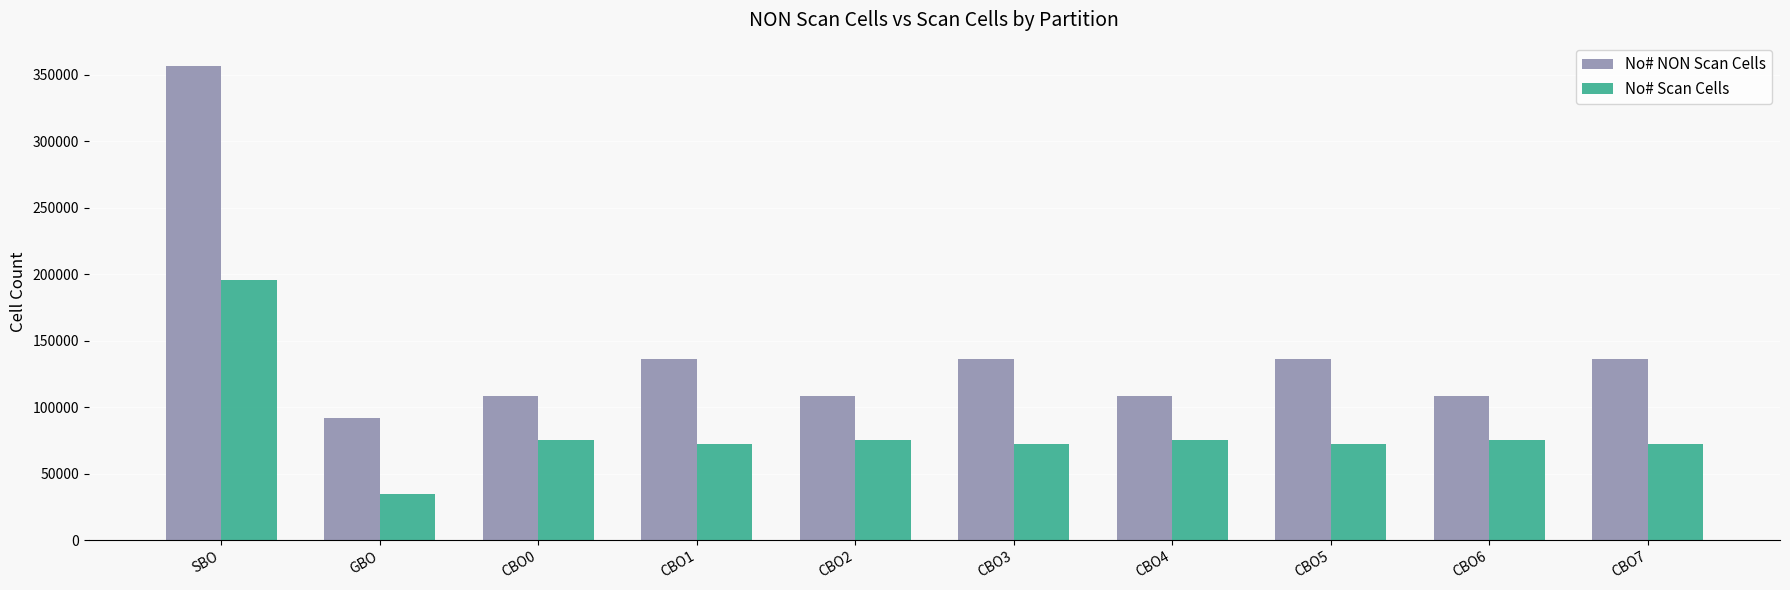

Is it true that No# Scan Cells equals 120954 at CBO4?

False